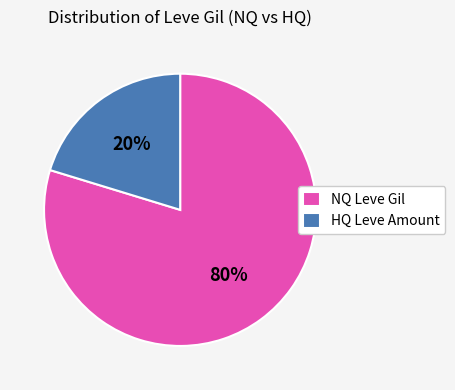

What is the largest slice in the pie chart?

NQ Leve Gil